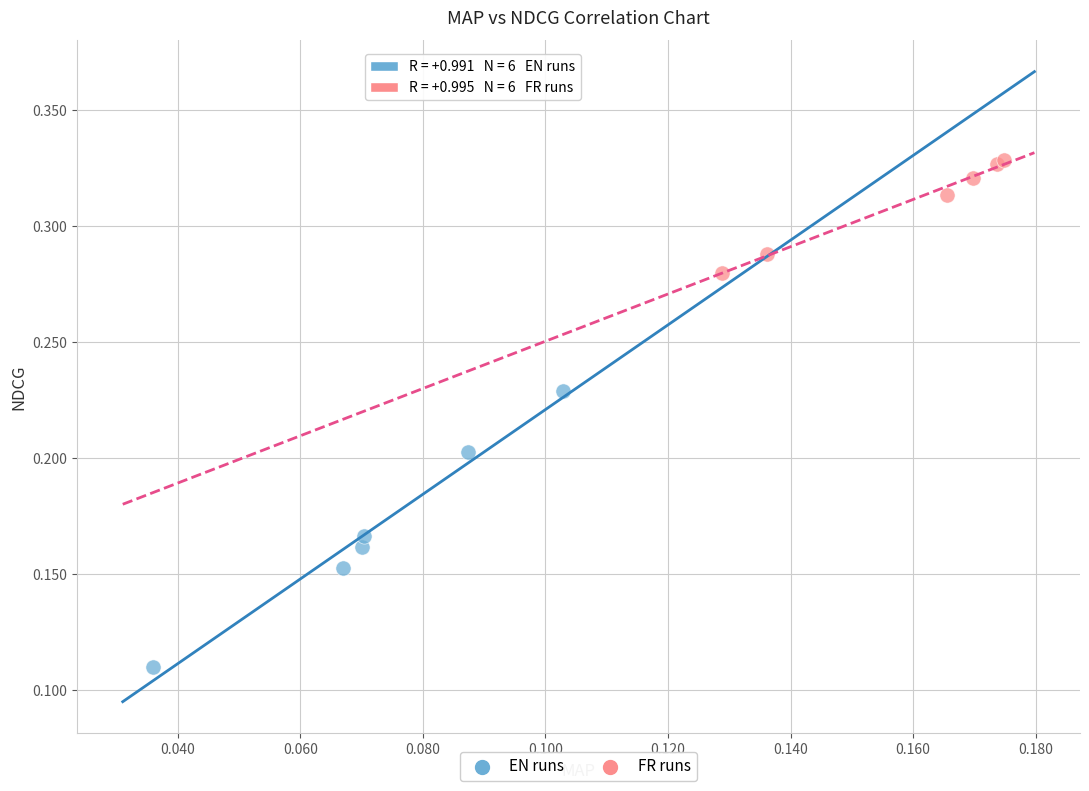

Which series contains the lowest Y value?

EN runs